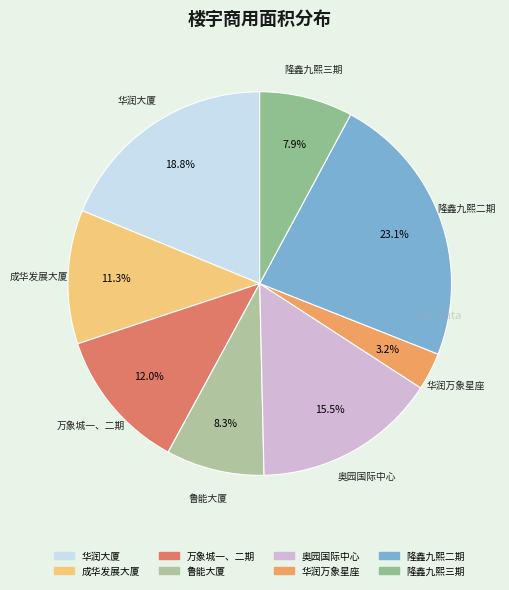

Which category has the biggest portion of the pie?

隆鑫九熙二期